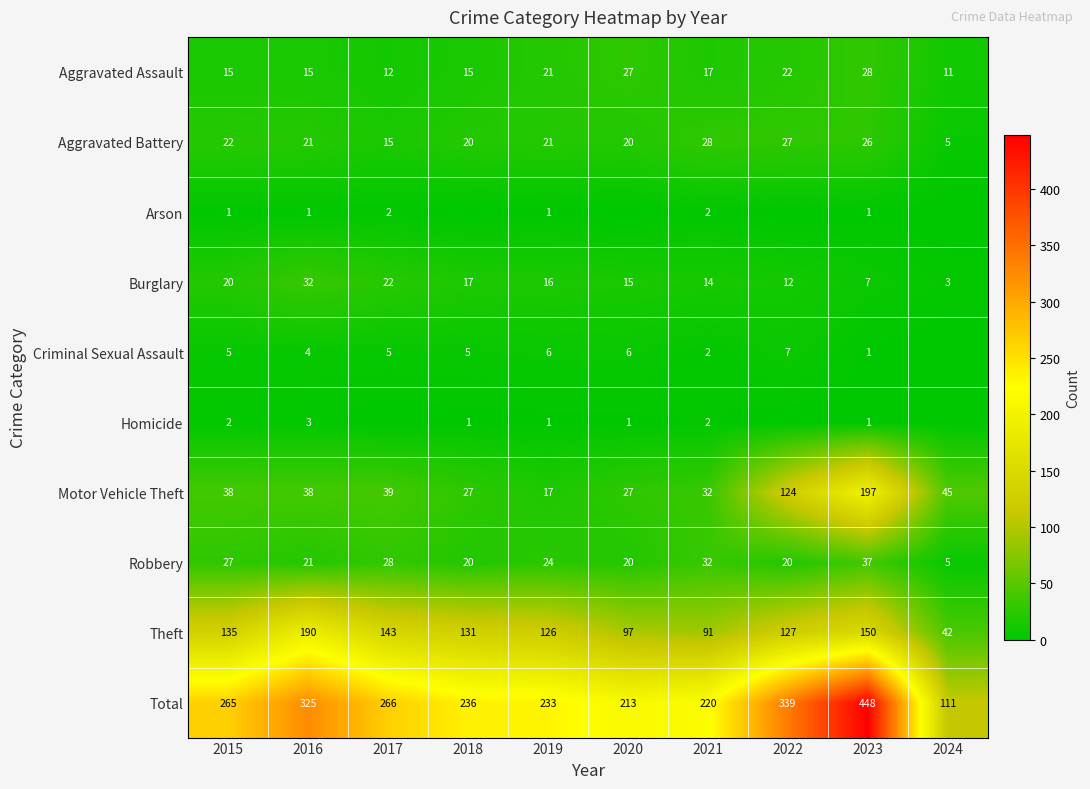

Rank the series by their maximum value, from lowest to highest.

Arson, Homicide, Criminal Sexual Assault, Aggravated Assault, Aggravated Battery, Burglary, Robbery, Theft, Motor Vehicle Theft, Total